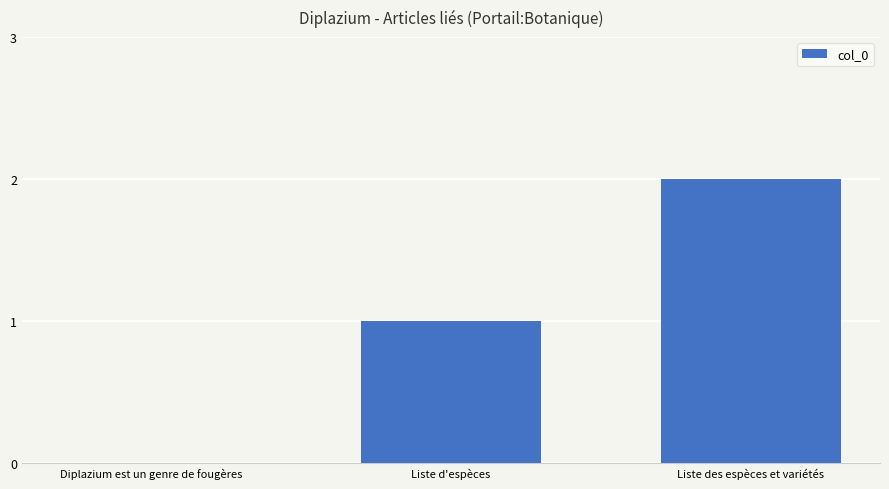

Is it true that the value at Liste d'espèces is 1?

True